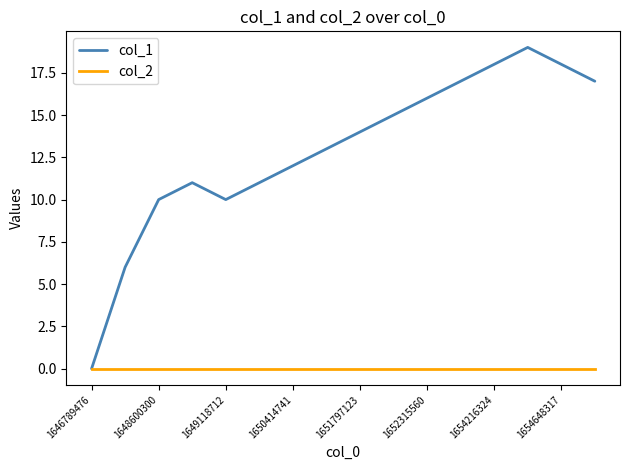

What is the maximum value for col_1?

19